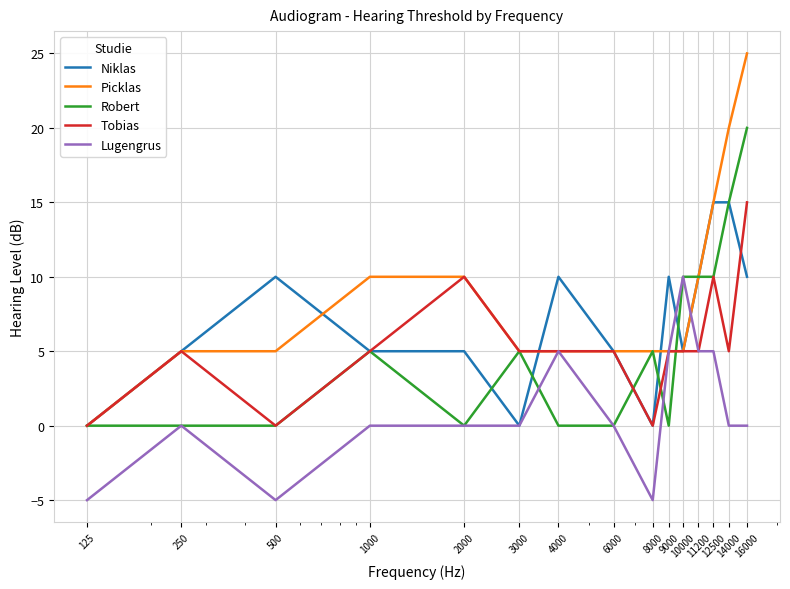

What is the highest value of the Tobias series?

15